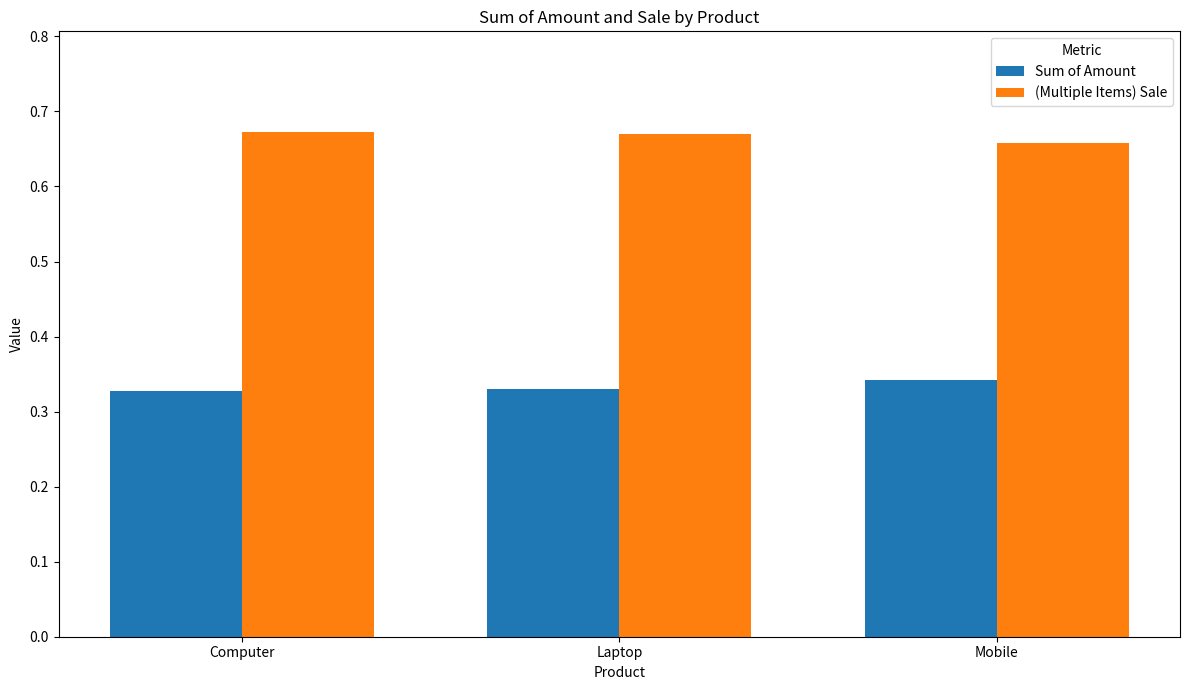

Count the Sum of Amount values in the range 0 to 1.

3